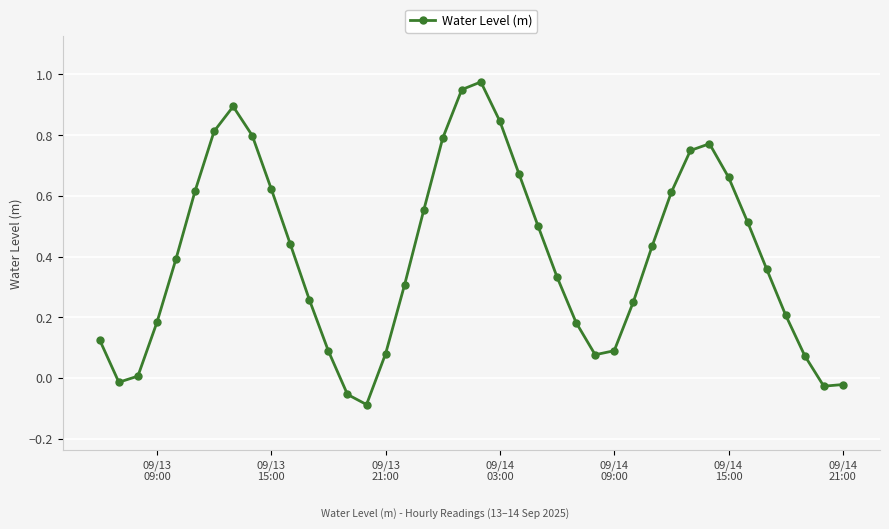

How many interior local peaks (higher than both neighbors) does the data have?

3